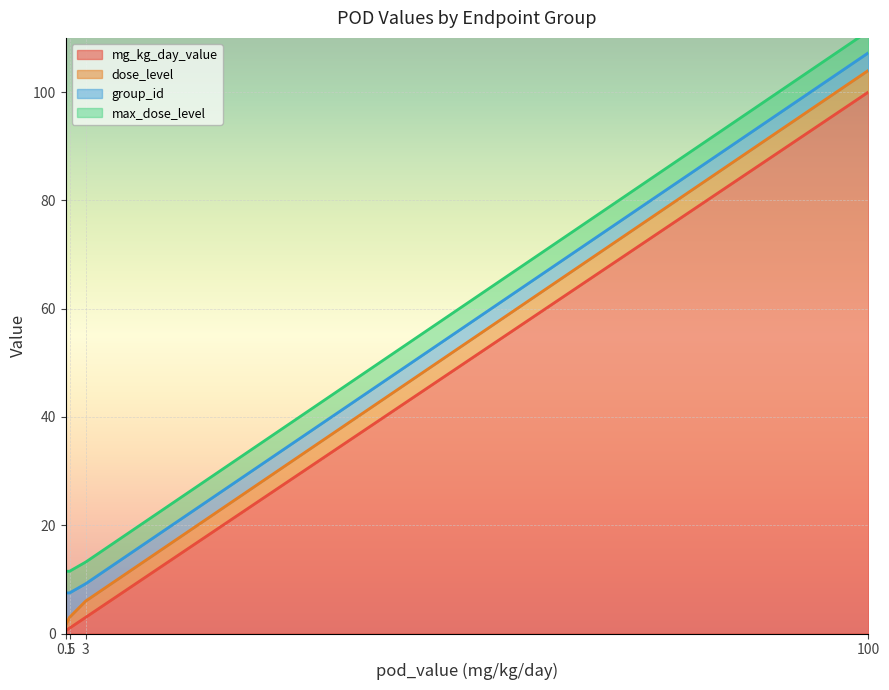

What is the difference between the group_id values at 100 and 1?

4.0